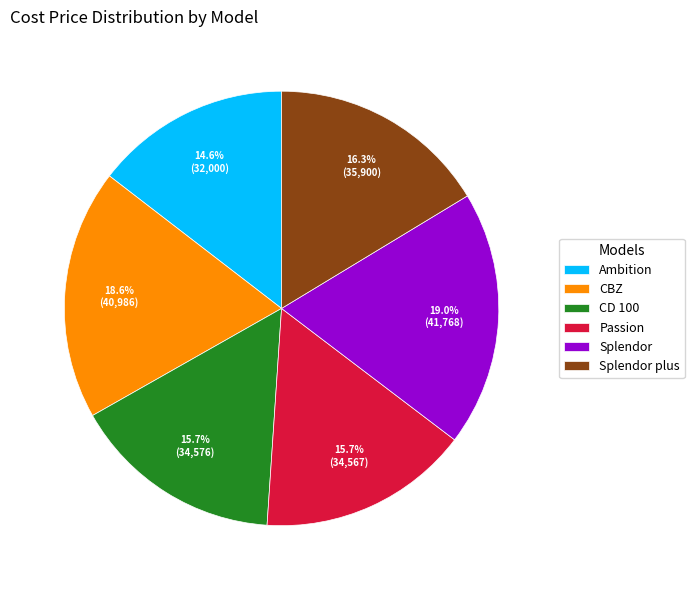

Is the sum of Passion and CD 100 greater than half?

No